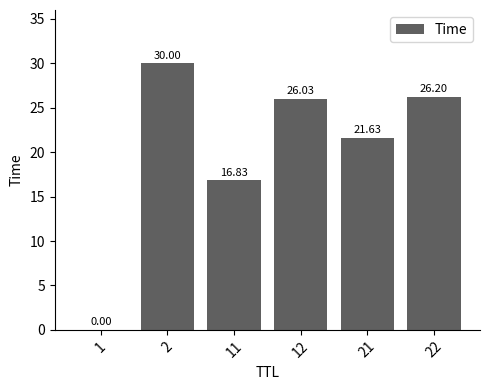

Is it true that the value at 22 is 11.5?

False